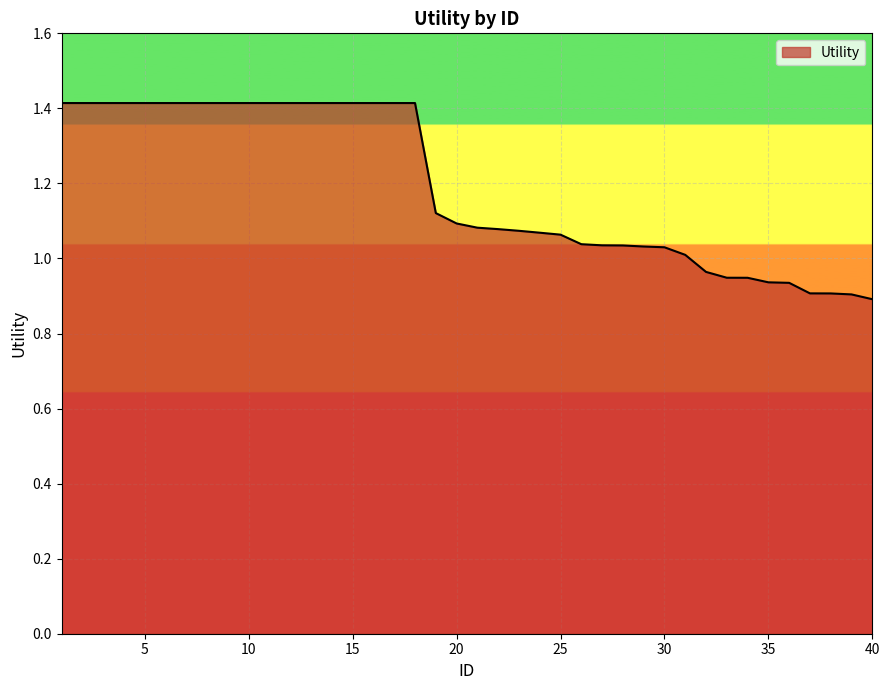

What is the maximum value shown in the chart?

1.4